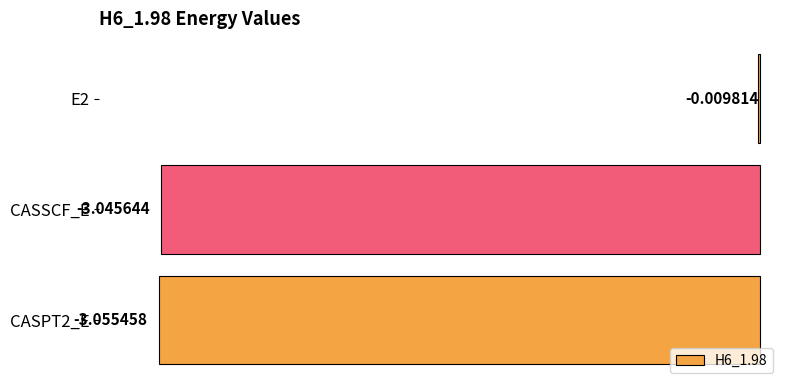

What is the sum of the values at CASPT2_E and CASSCF_E?

-6.1